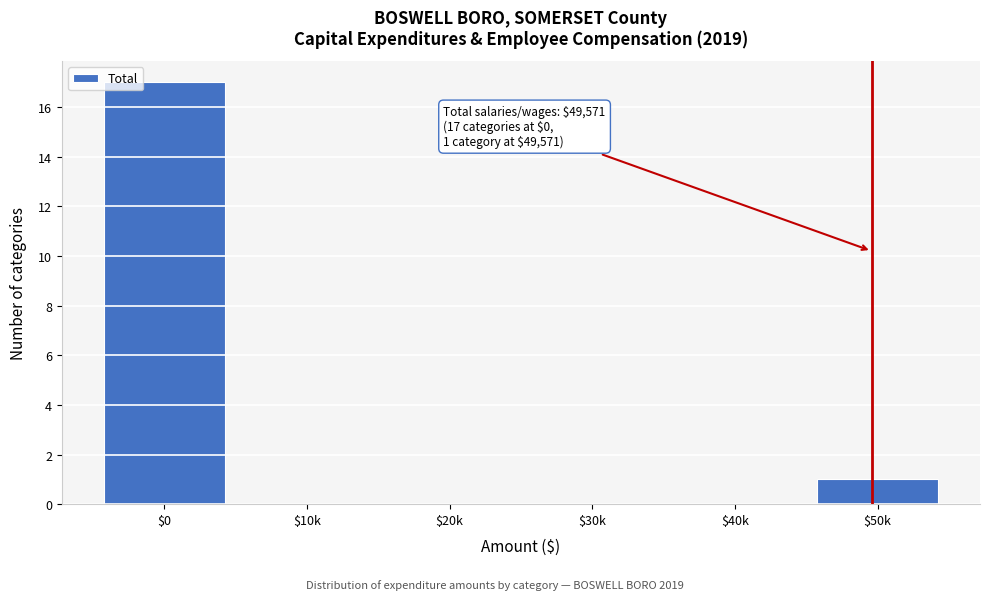

What is the maximum value shown in the chart?

17